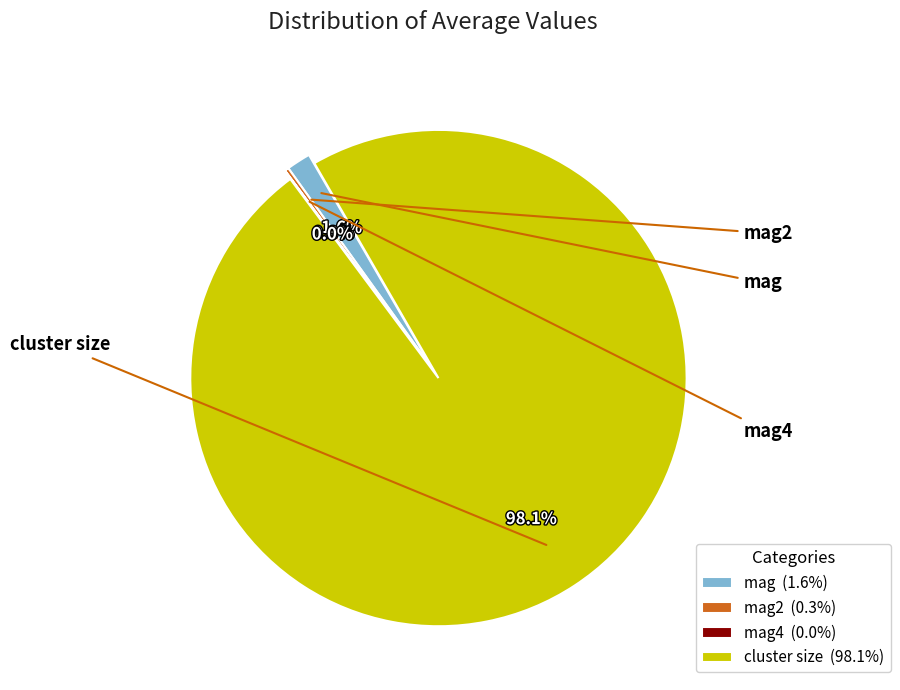

Is mag (1.6%) the majority of the pie?

No